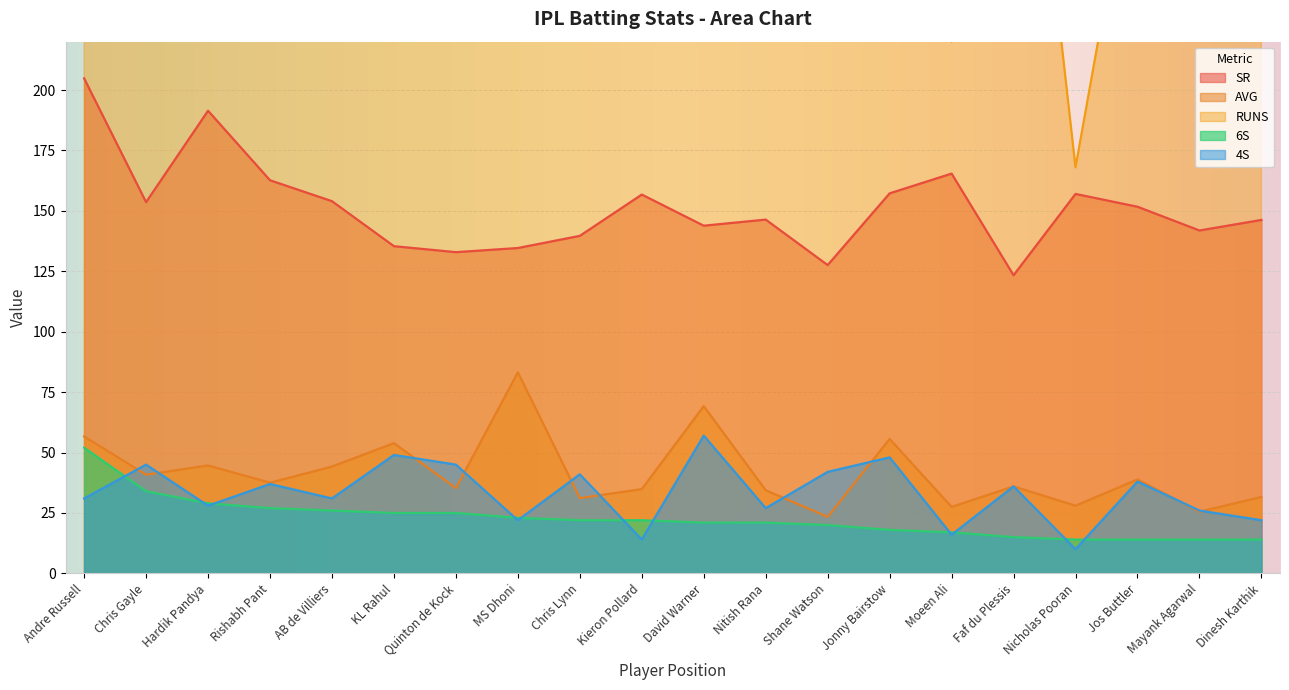

True or false: 4S and RUNS intersect in this chart.

False